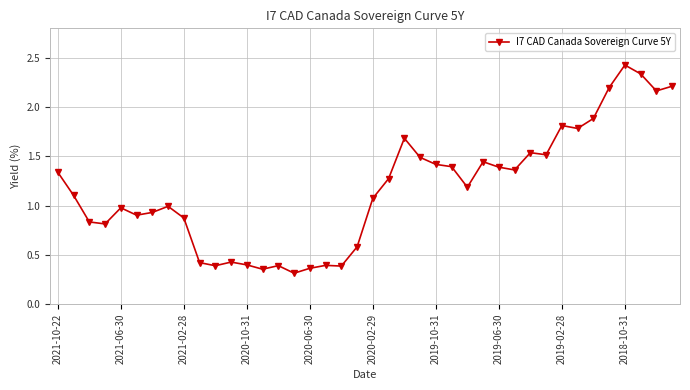

What is the difference between the second highest and second lowest values?

2.0